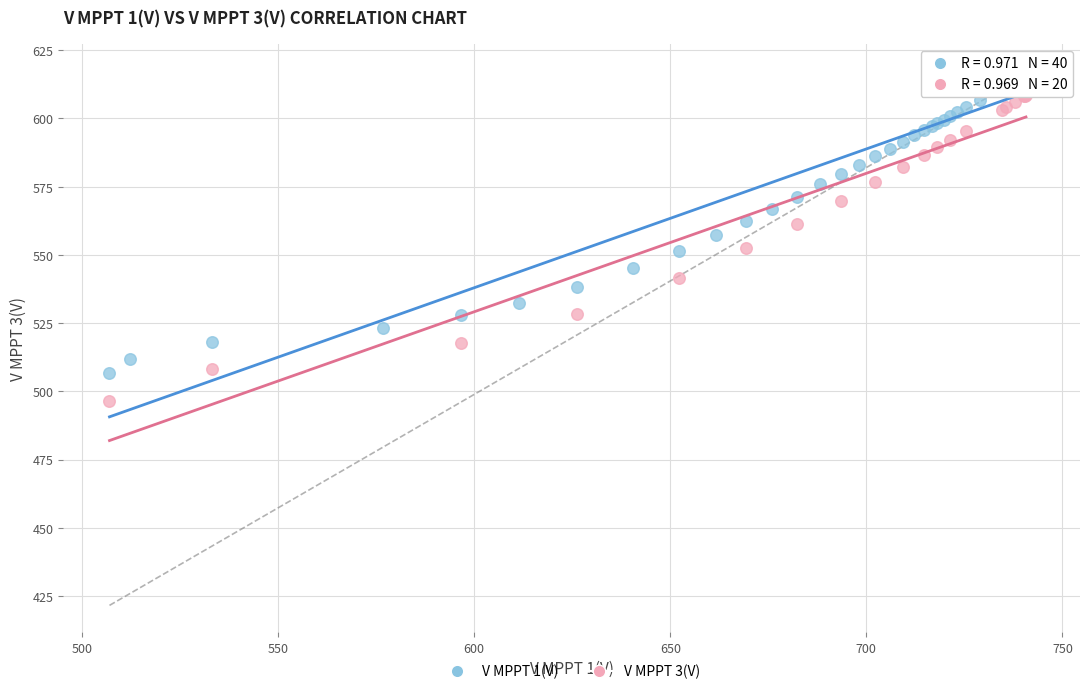

Which series contains the lowest Y value?

V MPPT 3(V)